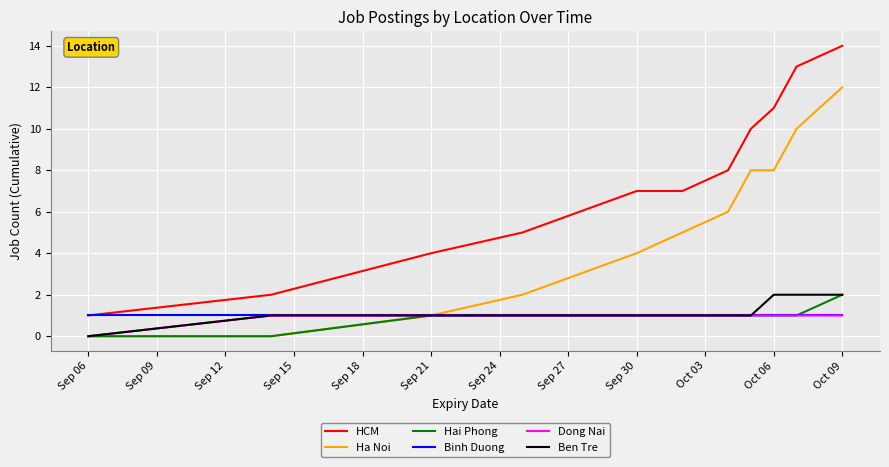

Which series has the largest total across all categories?

HCM